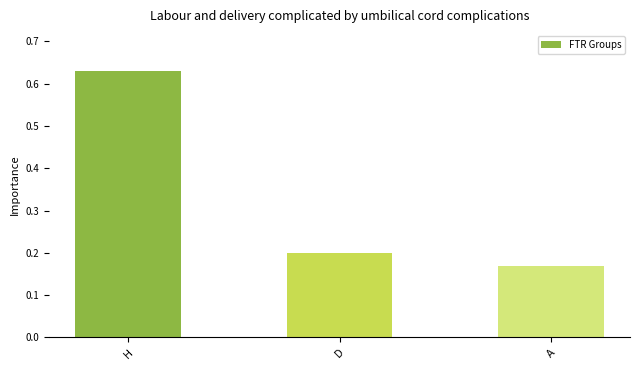

Are the bars grouped side by side (vs. stacked)?

No